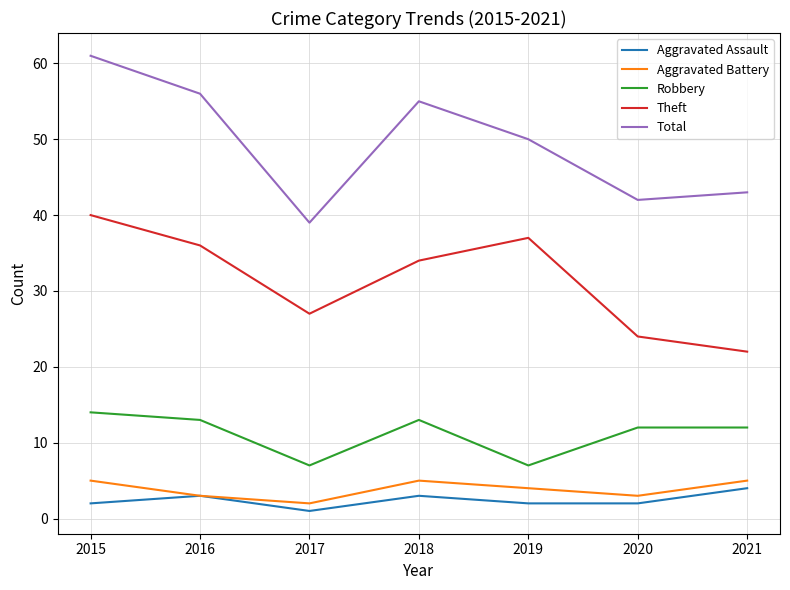

The value of Robbery at 2016 is 22. True or false?

False